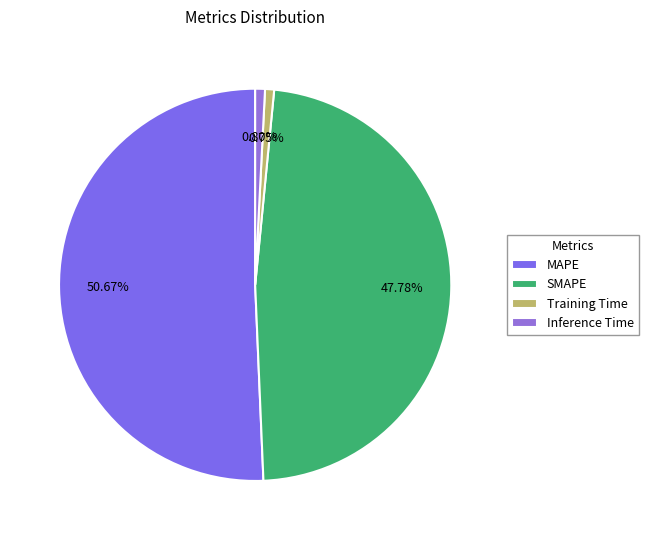

What is the smallest slice in the pie chart?

Training Time